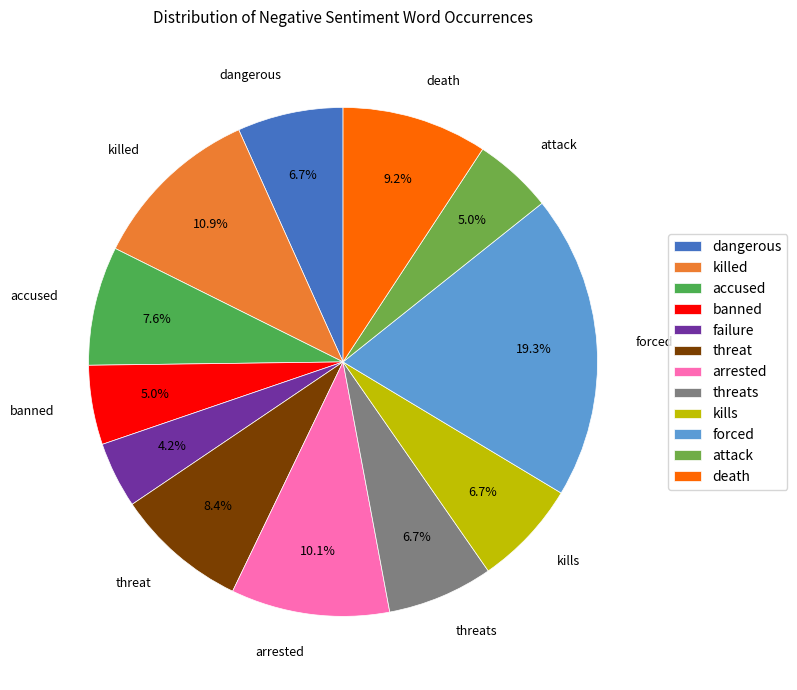

How many slices are in this pie chart?

12